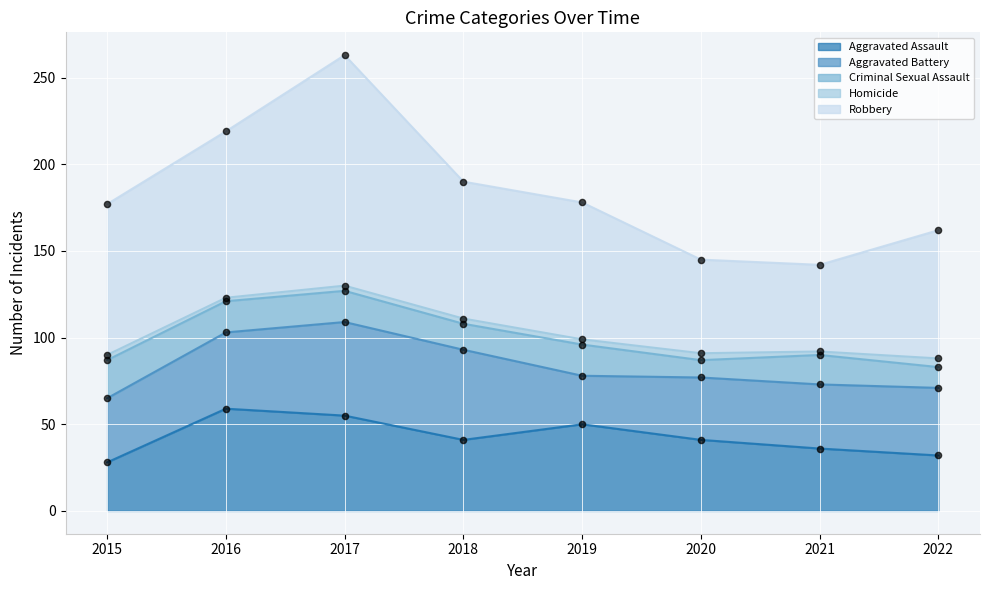

At which category is the sum across all series the highest?

2017